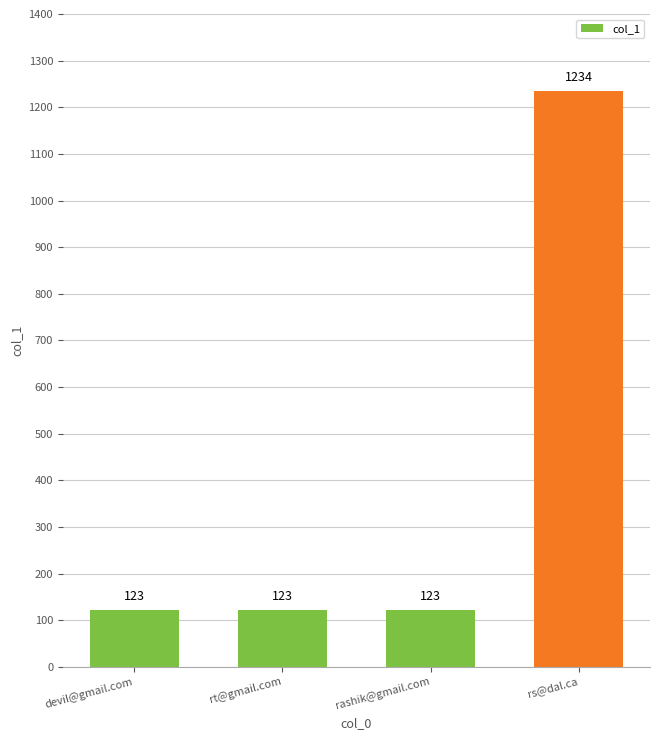

What is the difference between the maximum and minimum values?

1111